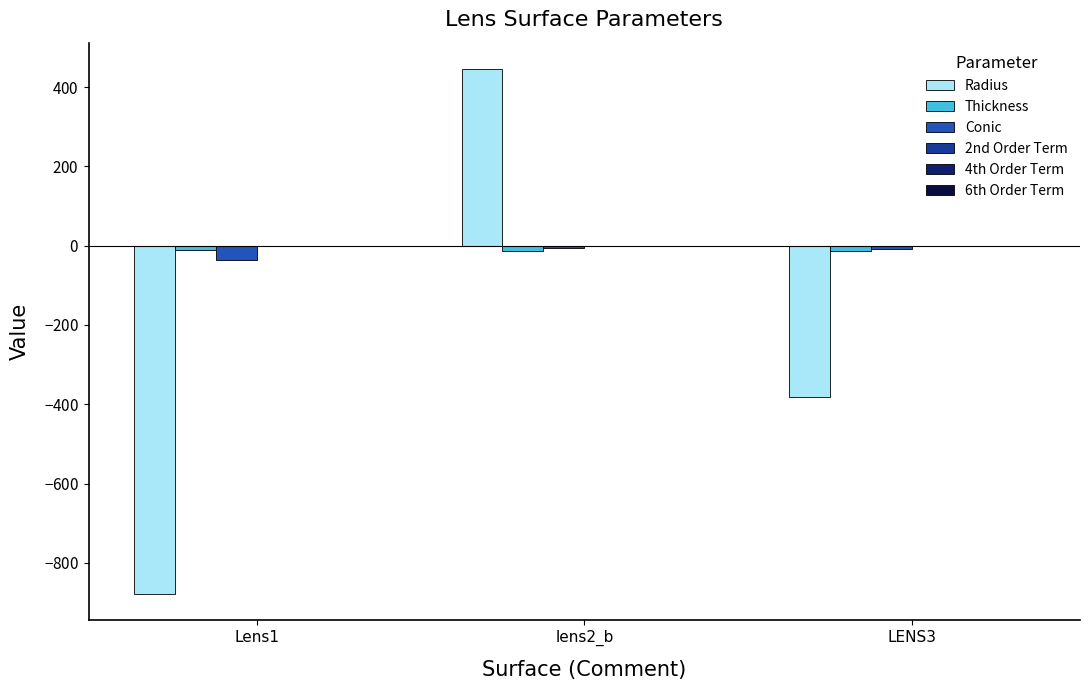

List the series in order of their peak value, highest first.

Radius, 2nd Order Term, 4th Order Term, 6th Order Term, Conic, Thickness